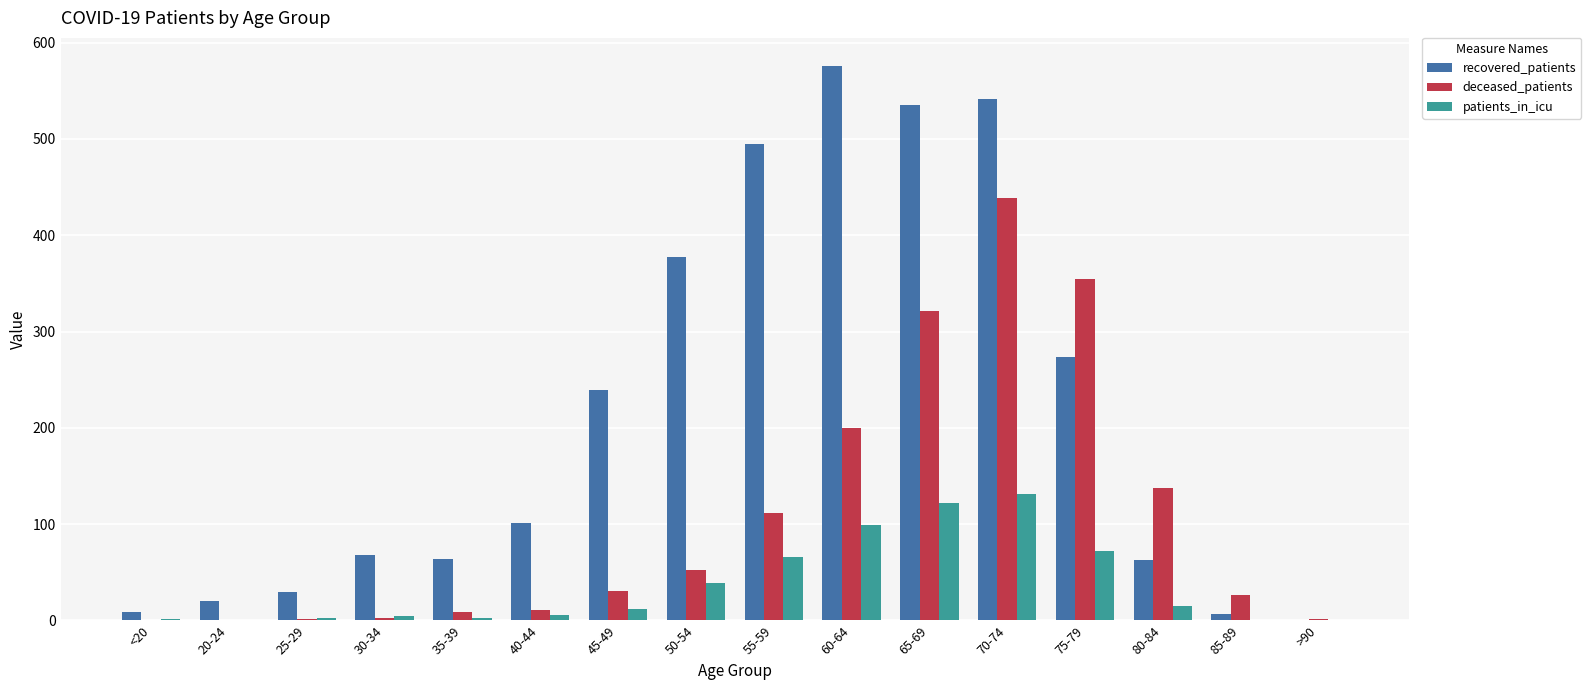

Count the number of data series in this chart.

3